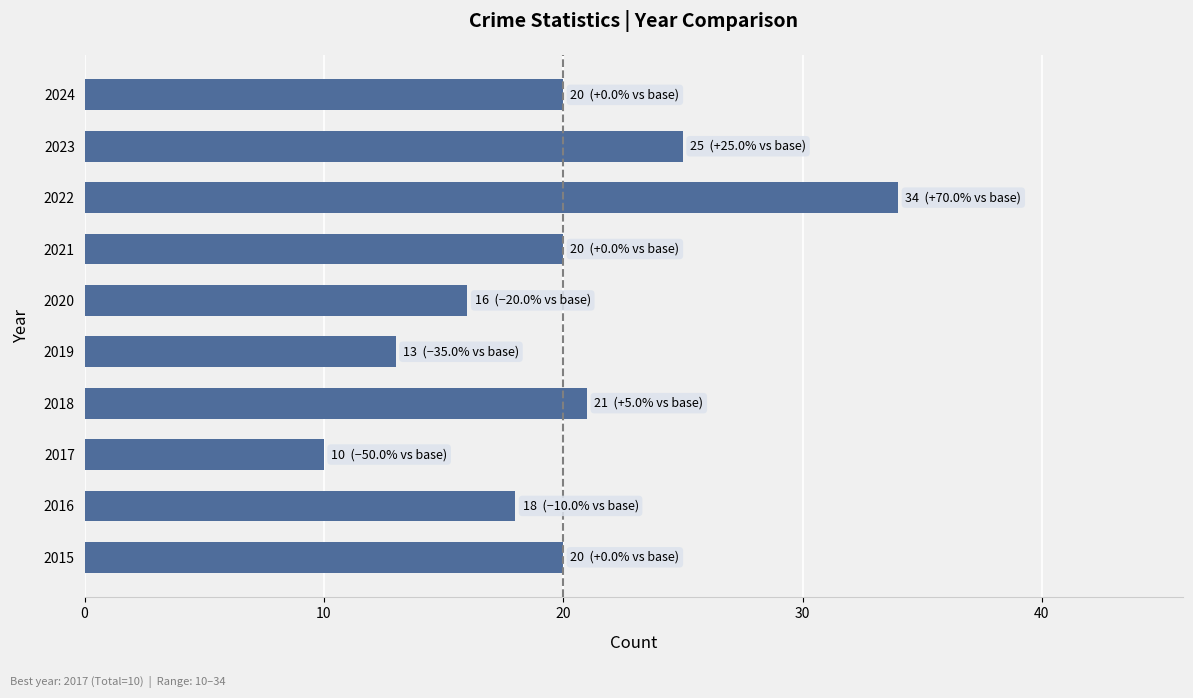

Reading top to bottom, transcribe all the data shown in this chart.

2024=20	2023=25	2022=34	2021=20	2020=16	2019=13	2018=21	2017=10	2016=18	2015=20